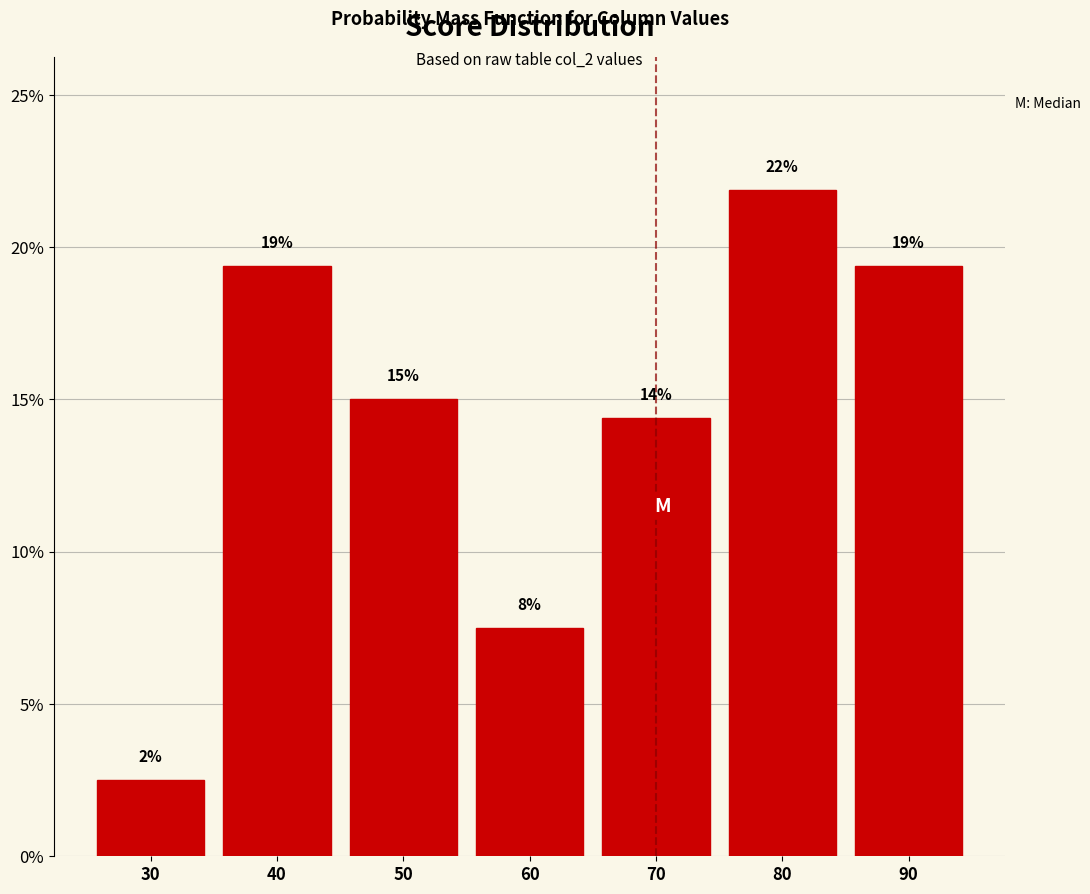

Are the bars horizontal?

No